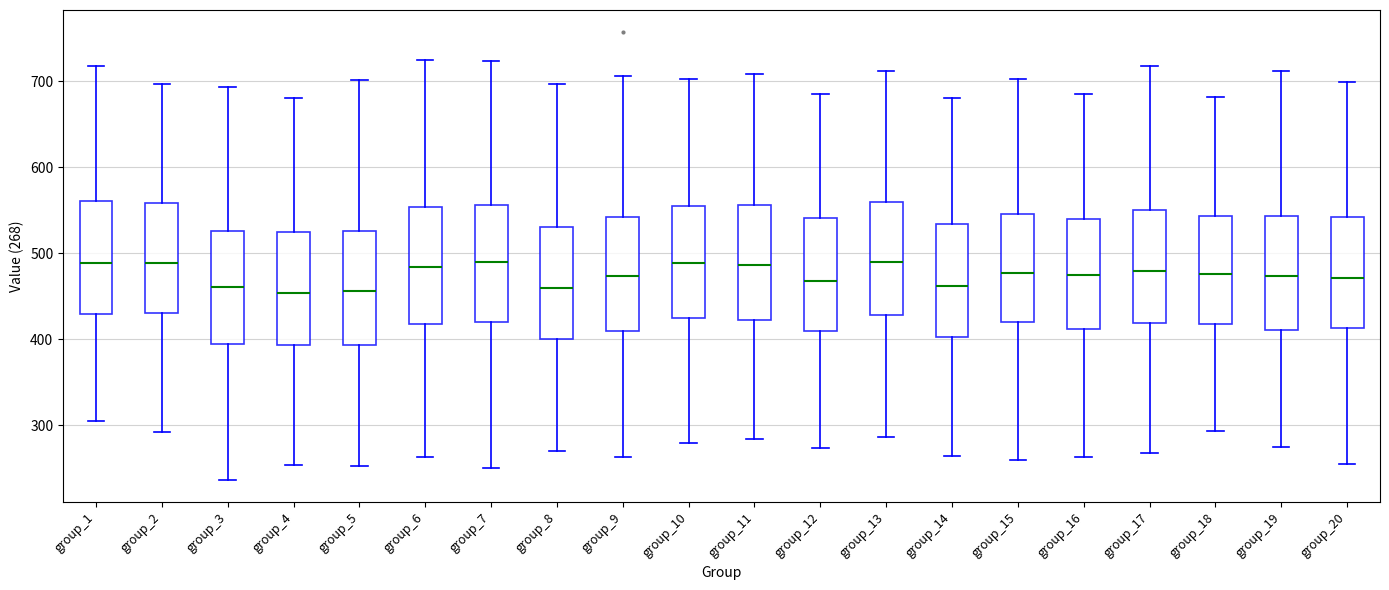

Where does the median line of the box for group_11 sit on the y-axis? The values are not printed on the chart, so give them approximately, as read against the axis.

490